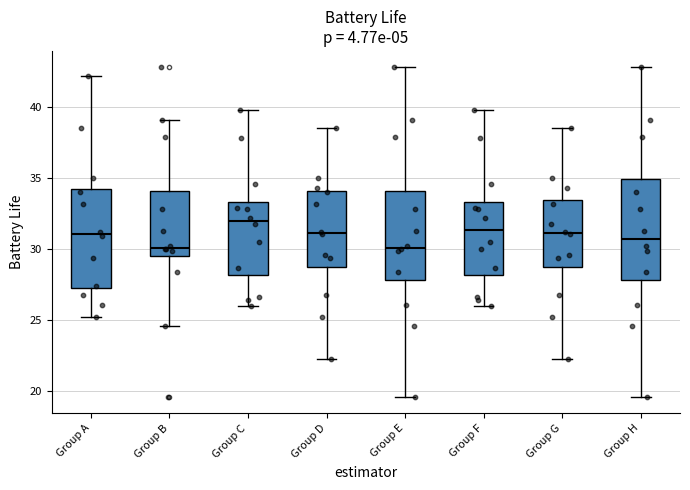

Reading left to right, read every box against the y-axis: the position of its median line, the range the box covers, and the ends of its whiskers. The values are not printed on the chart, so give them approximately, as read against the axis.

Group A: median 31.0, box 27.5 to 34.5, whiskers 25.0 to 42.0
Group B: median 30.0, box 29.5 to 34.0, whiskers 24.5 to 39.0
Group C: median 32.0, box 28.0 to 33.5, whiskers 26.0 to 40.0
Group D: median 31.0, box 29.0 to 34.0, whiskers 22.5 to 38.5
Group E: median 30.0, box 28.0 to 34.0, whiskers 19.5 to 43.0
Group F: median 31.5, box 28.0 to 33.5, whiskers 26.0 to 40.0
Group G: median 31.0, box 29.0 to 33.5, whiskers 22.5 to 38.5
Group H: median 31.0, box 28.0 to 35.0, whiskers 19.5 to 43.0